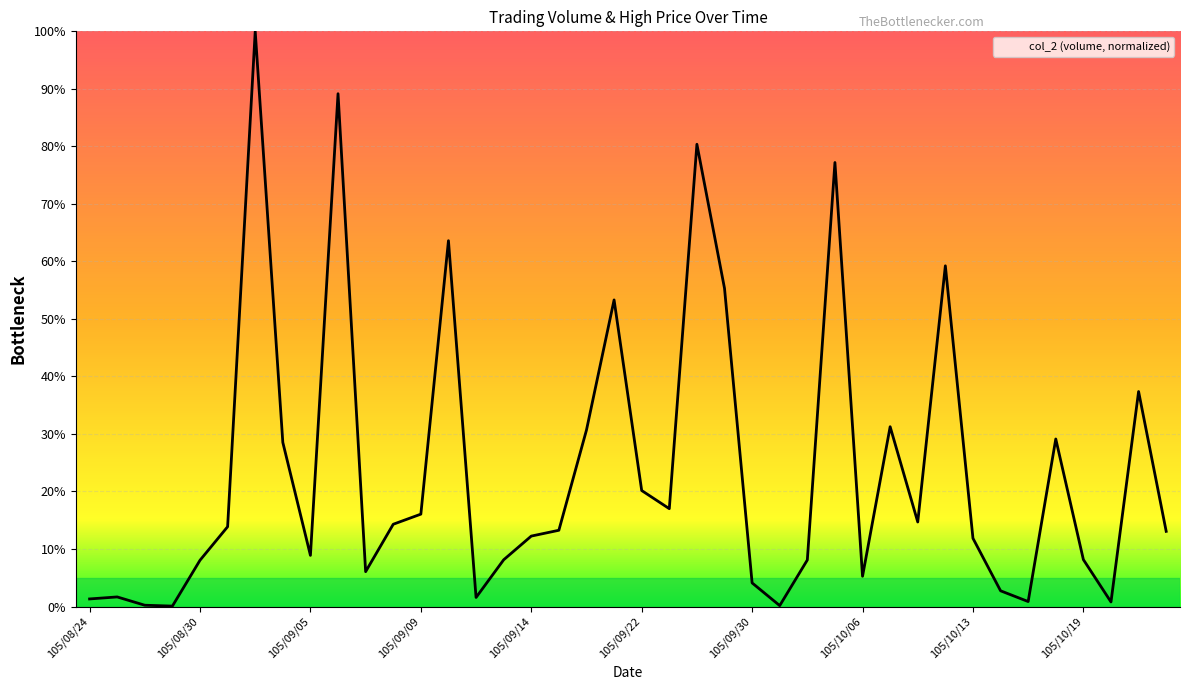

What is the maximum value shown in the chart?

100.0